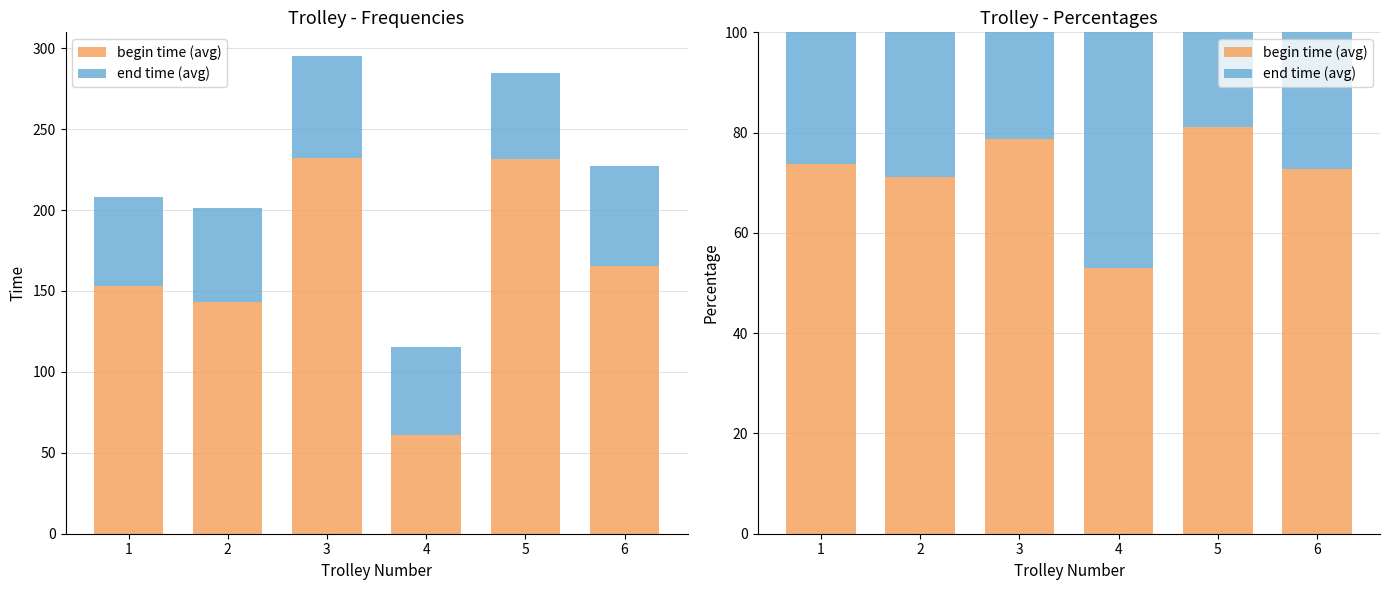

At 2, list the series in order from largest to smallest.

begin time (avg), end time (avg)